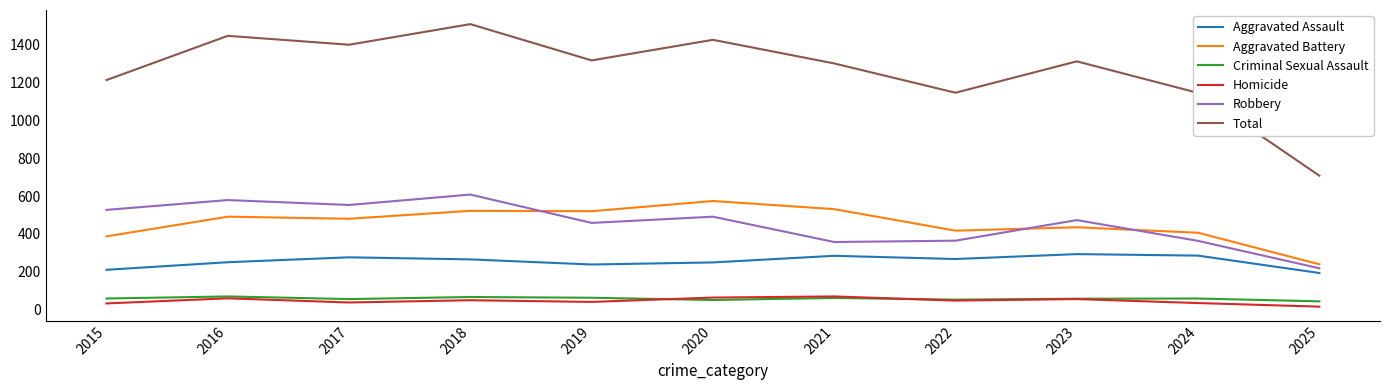

How many lines are shown in the chart?

6